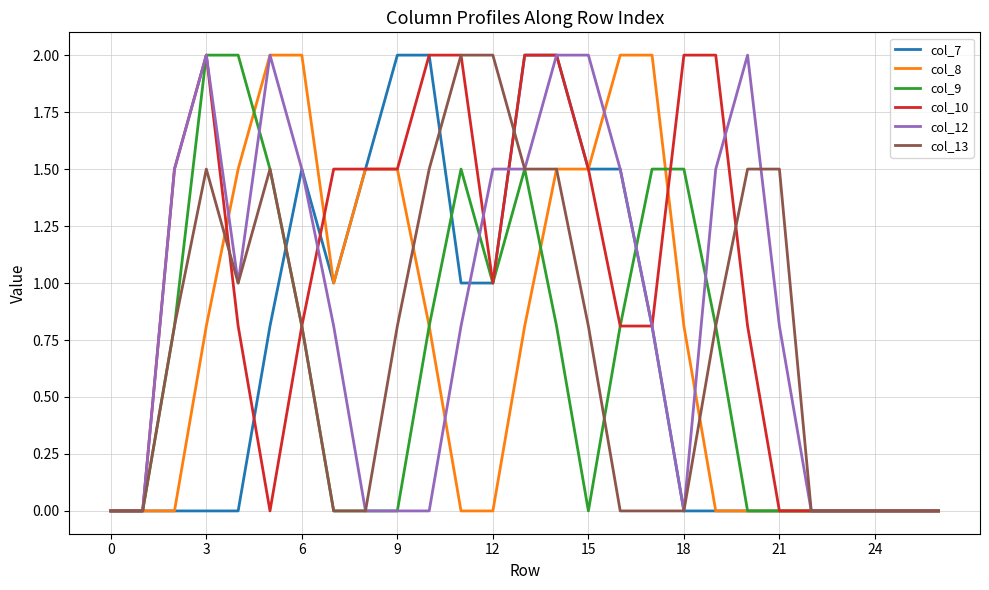

What is the greatest value displayed?

2.0